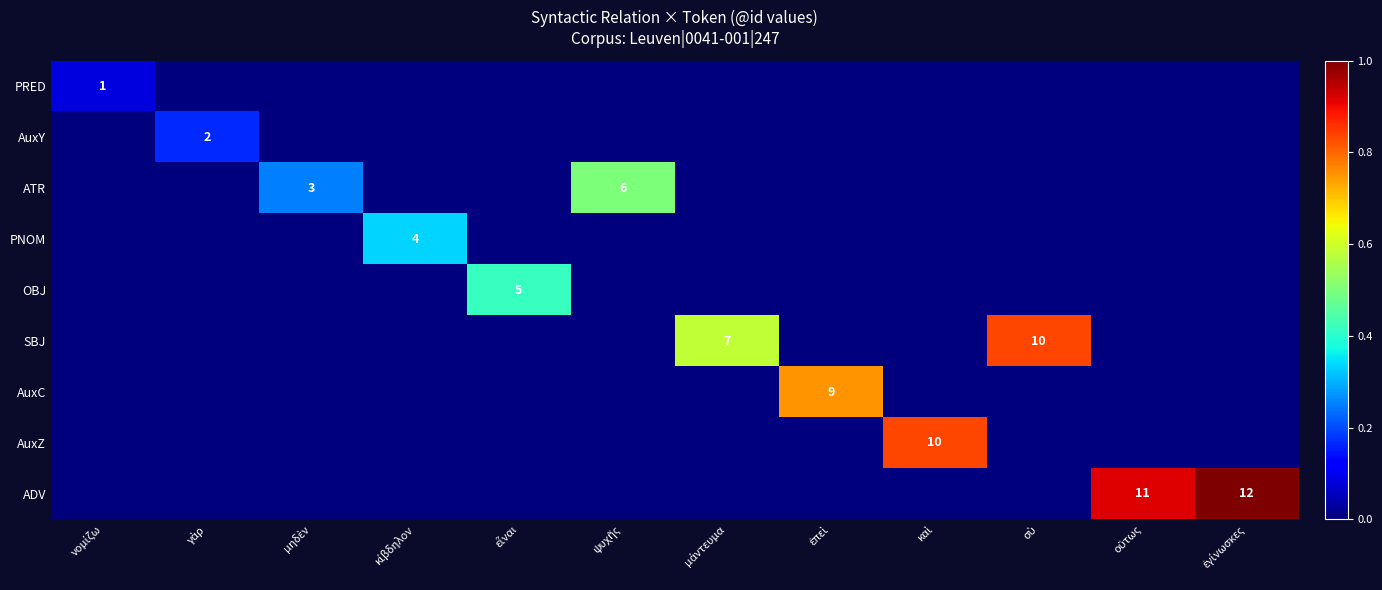

The value of AuxC at κίβδηλον is -0.3. True or false?

False